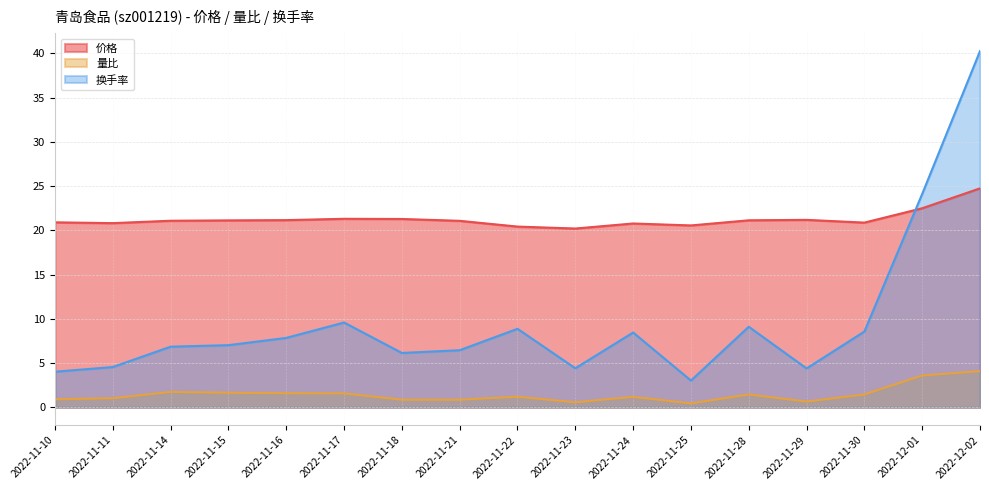

Rank the series by their maximum value, from lowest to highest.

量比, 价格, 换手率